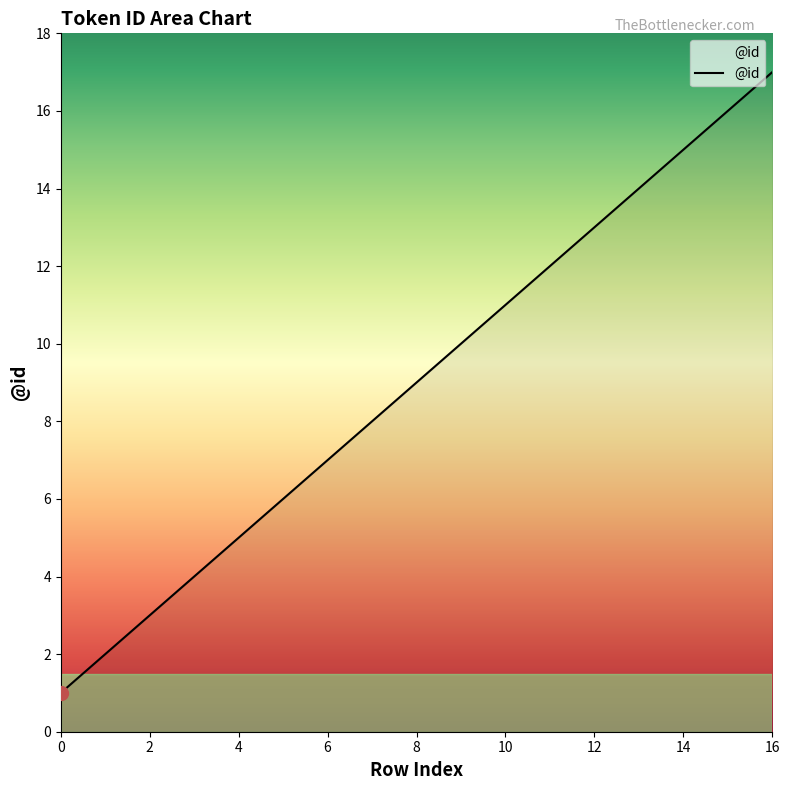

What is the greatest value displayed?

17